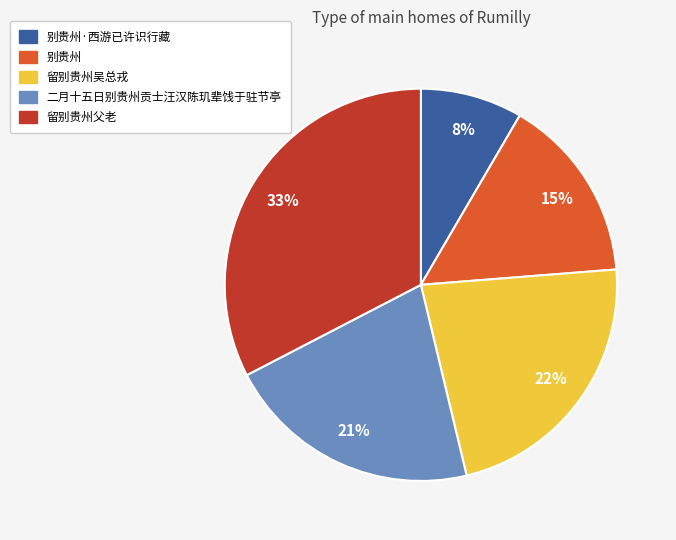

The 留别贵州父老 slice represents 33% of the pie. True or false?

True